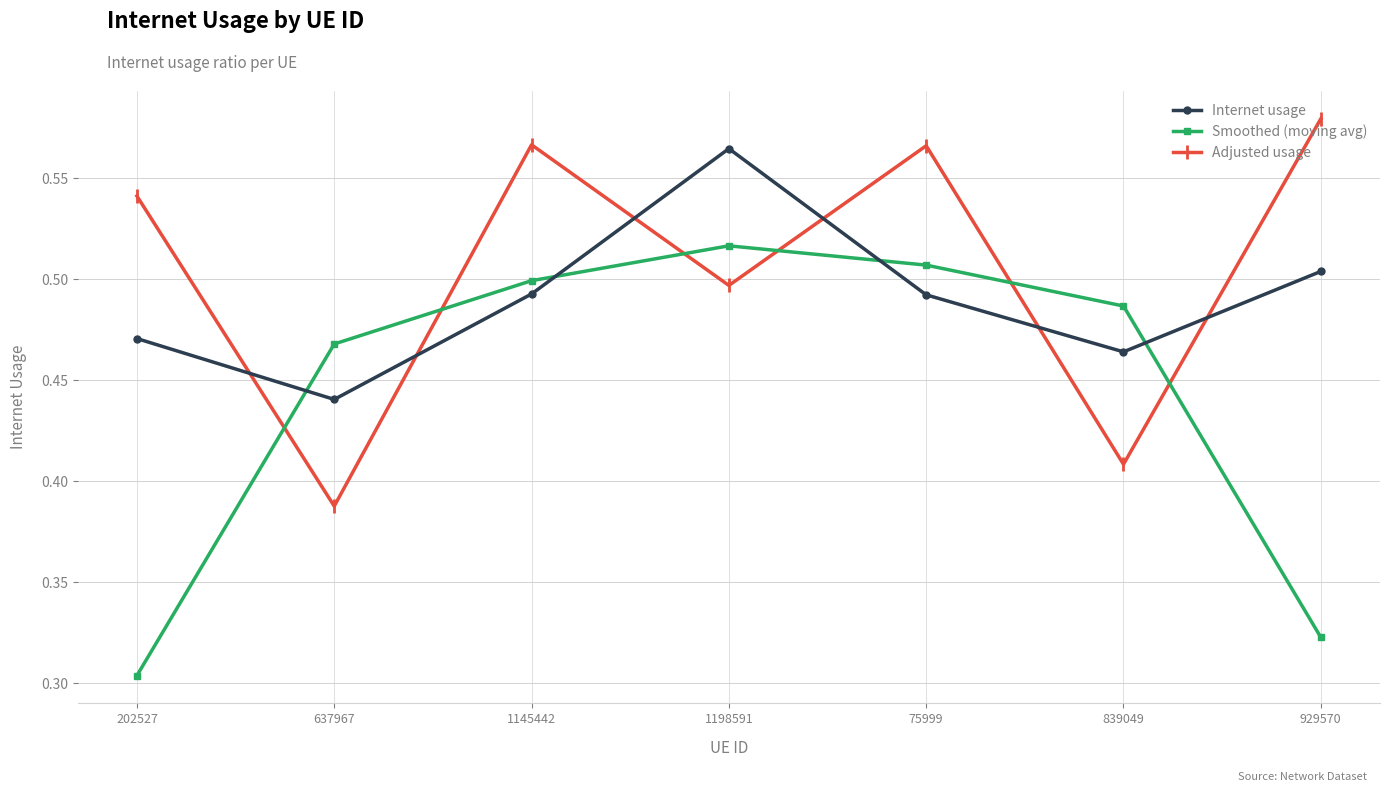

What is the sum of all Internet usage values?

3.4